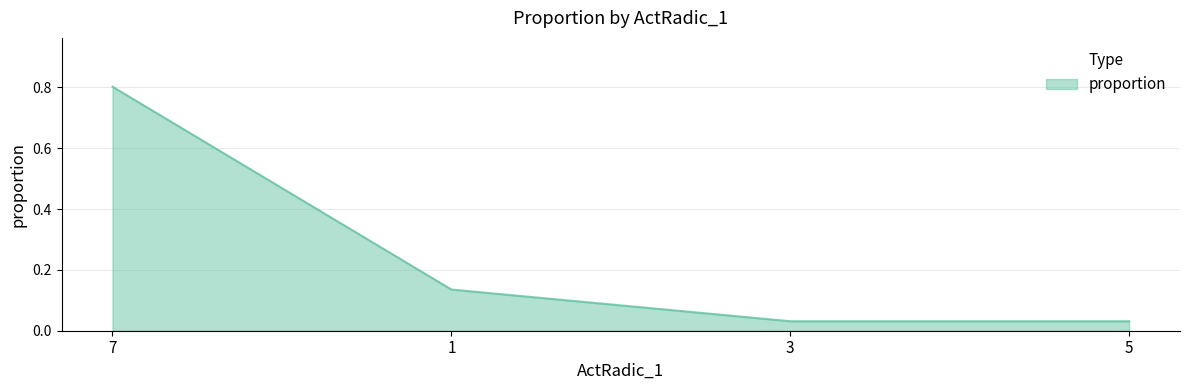

What is the greatest value displayed?

0.8